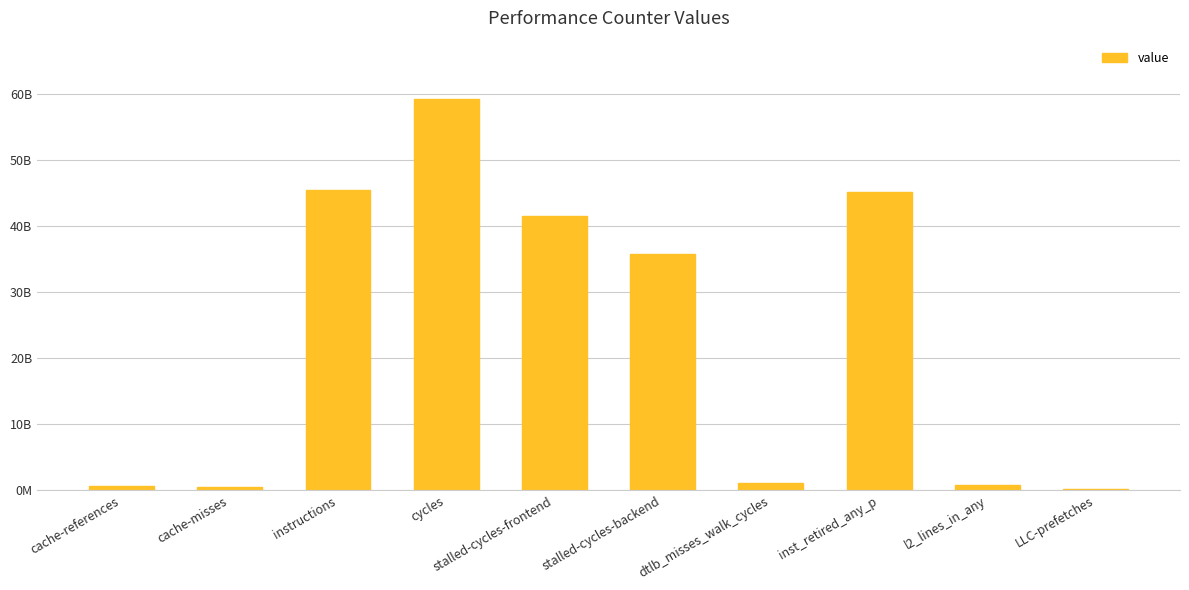

Reading right to left, what are all the values shown in this chart?

249275697	847030470	45054127664	1053667154	35766031263	41541925172	59139112767	45446703224	538973892	594994027